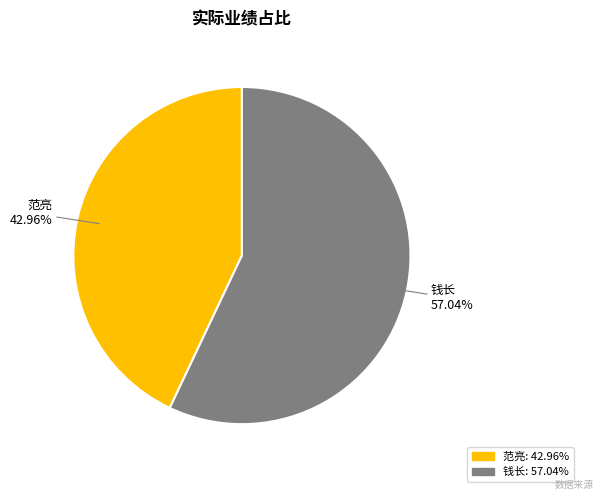

Does any single category account for the majority?

Yes